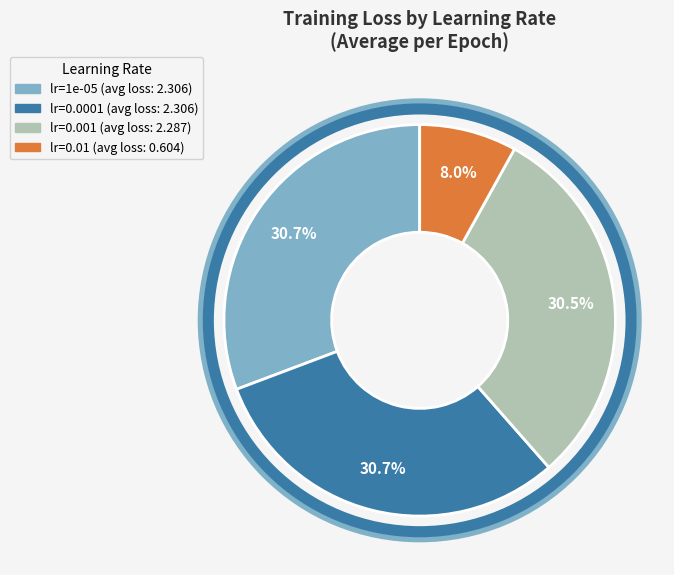

How many segments does this pie chart have?

4